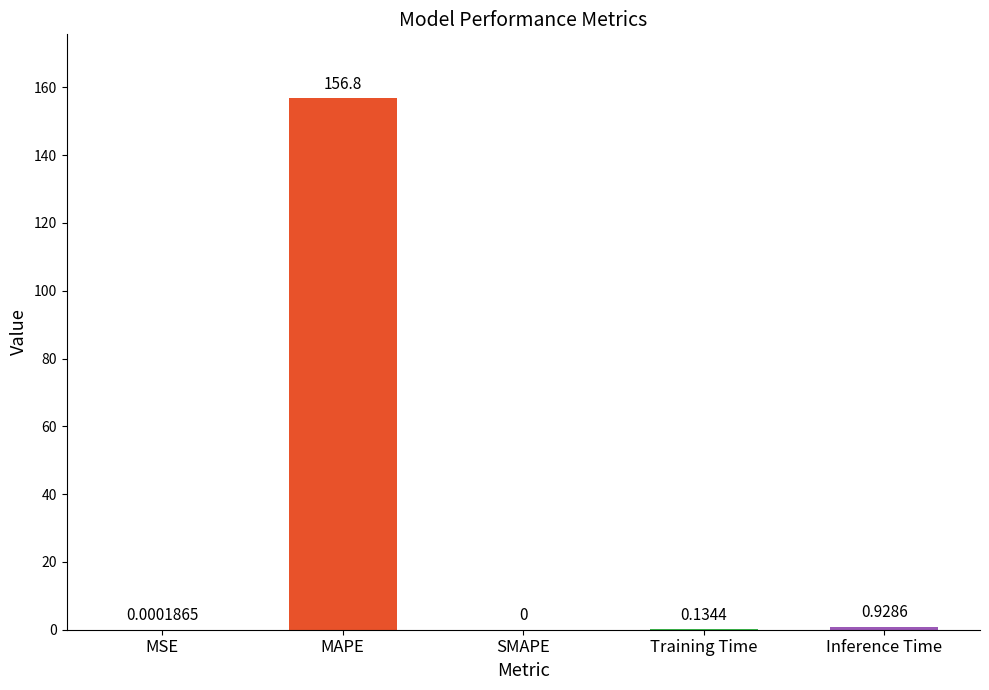

What is the sum of the values at MAPE and Training Time?

157.0